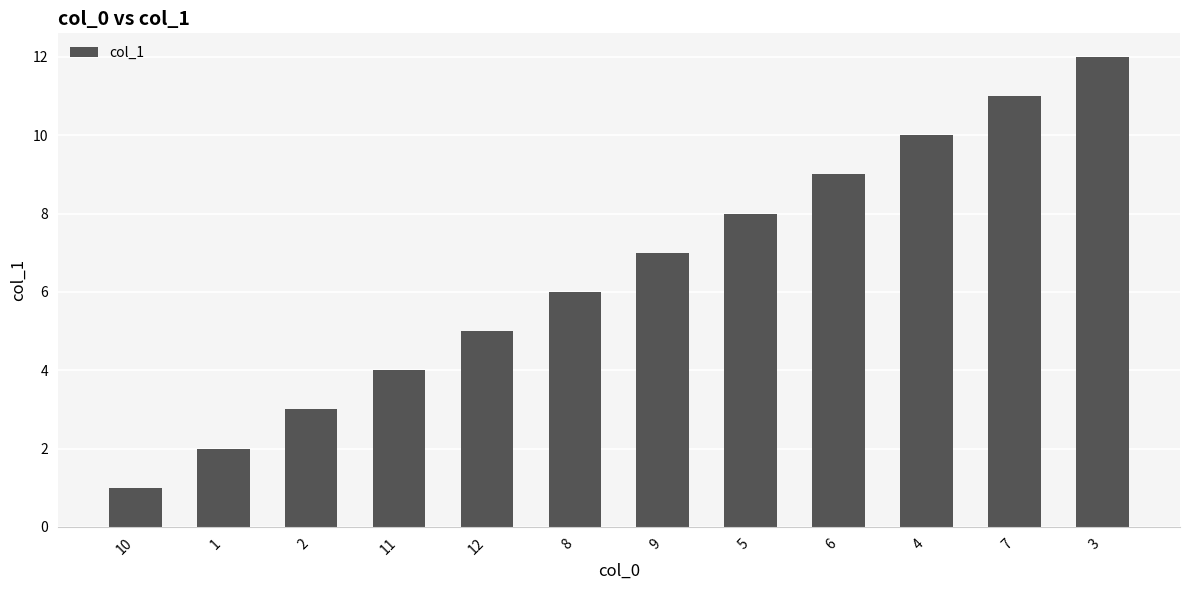

What is the value of the 5th bar from the left?

5